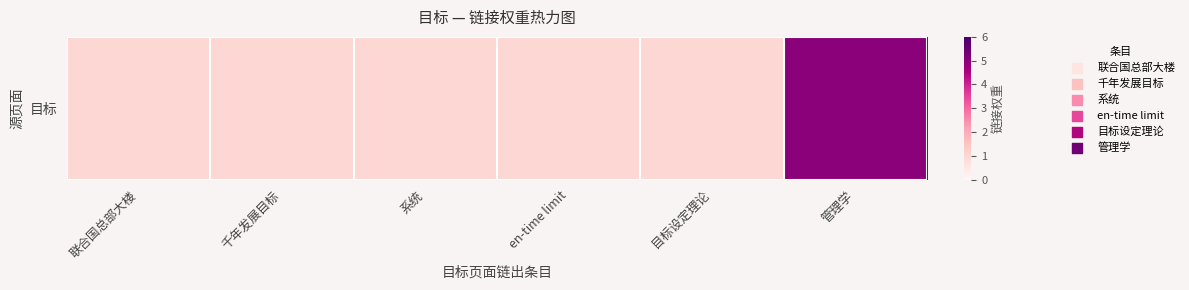

What is the sum of the values at 系统 and 目标设定理论?

2